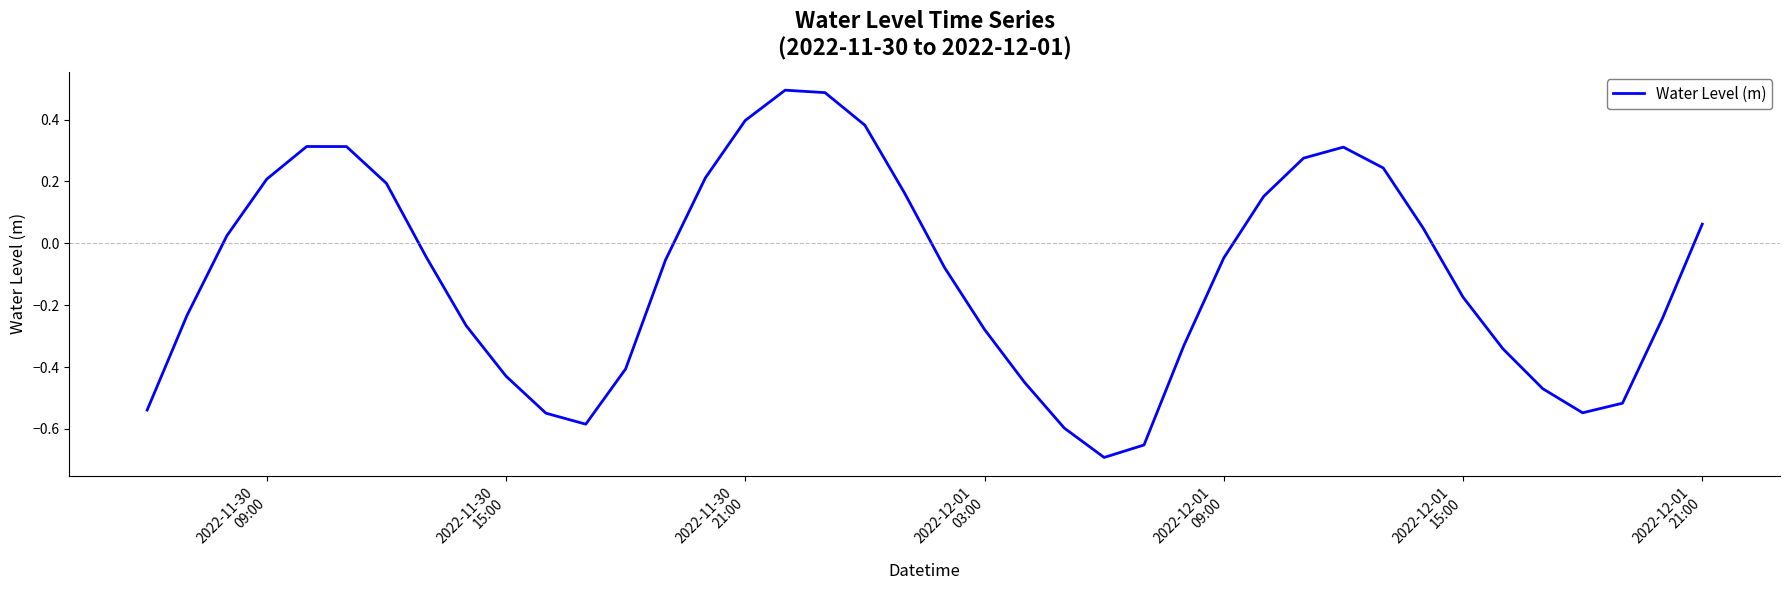

What is the greatest value displayed?

0.5